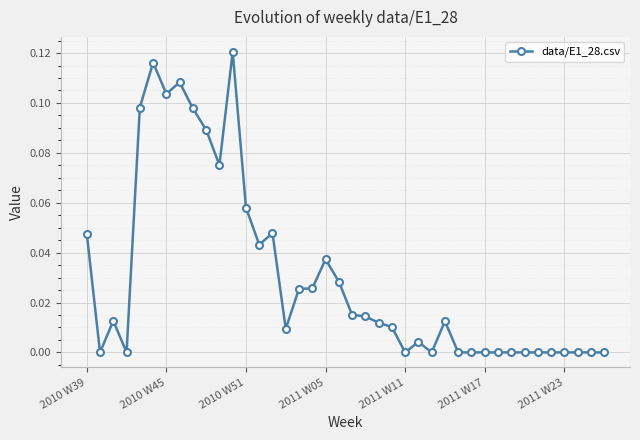

What is the sum of all values?

1.2